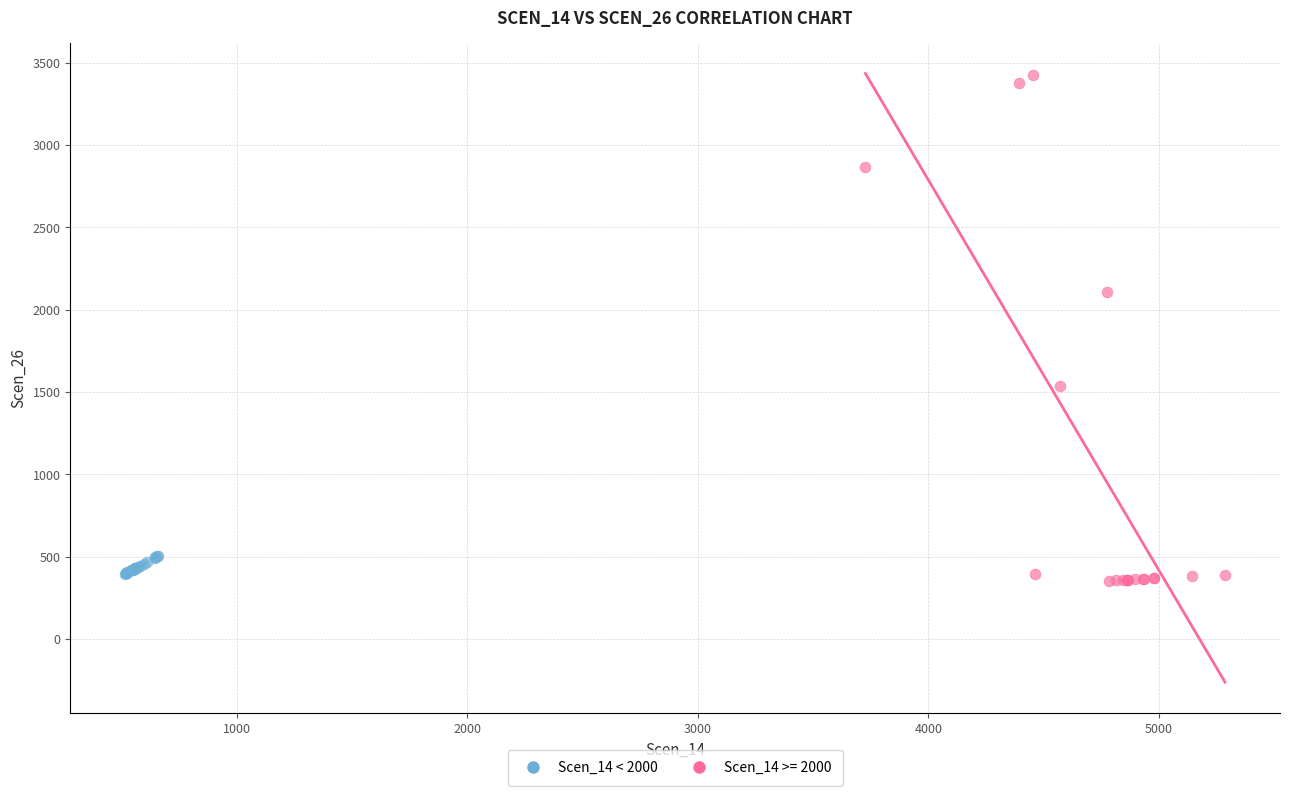

Which series reaches the maximum Y coordinate?

Scen_14 >= 2000